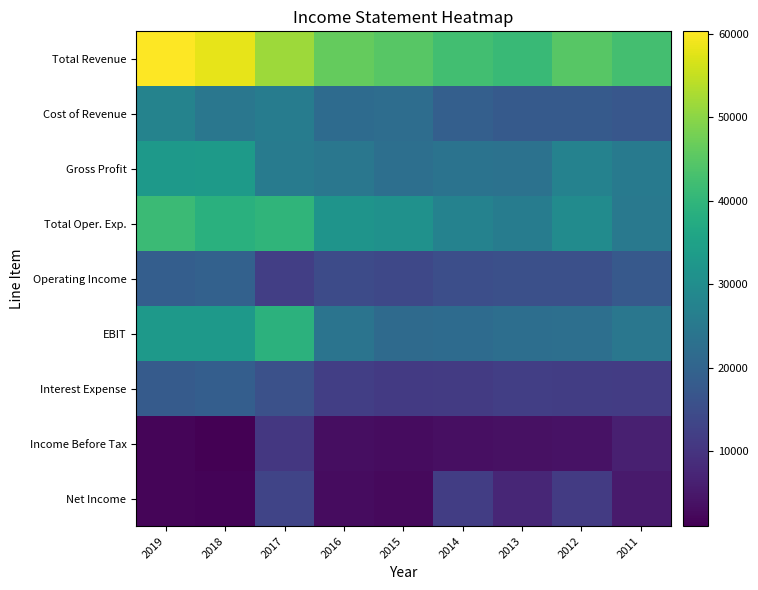

Which series has the largest range (max minus min)?

Total Revenue